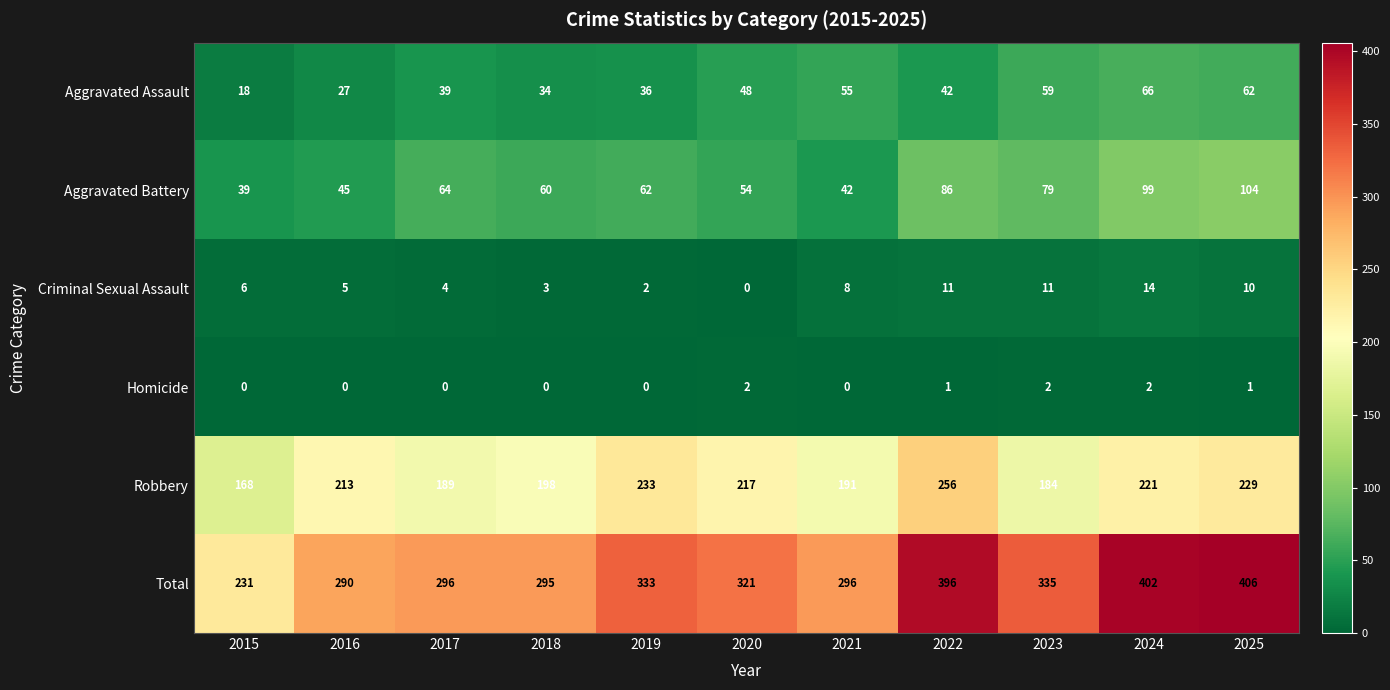

At which category does the chart reach its peak across all series?

2025